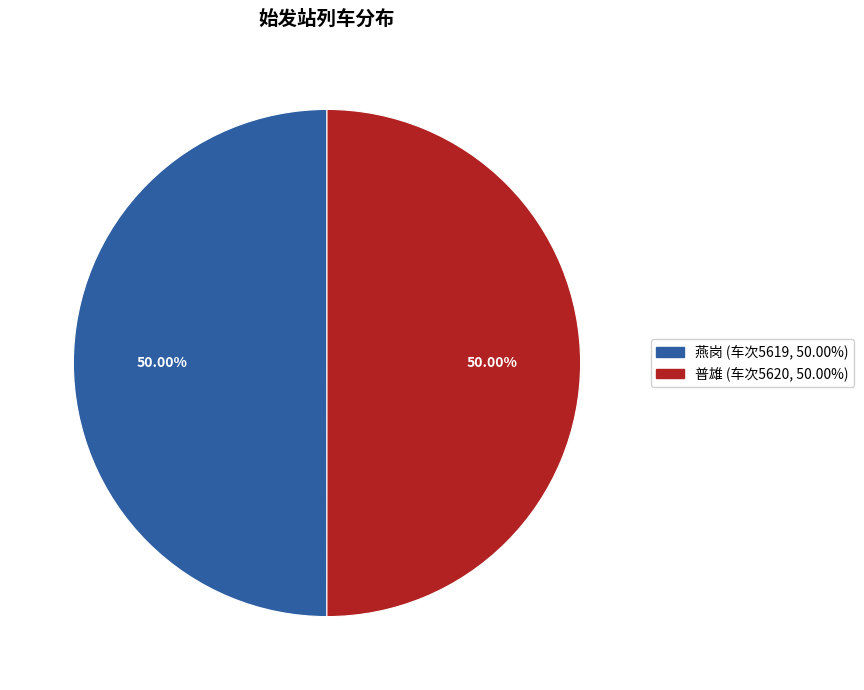

Combined, do 燕岗 and 普雄 account for over 50%?

Yes